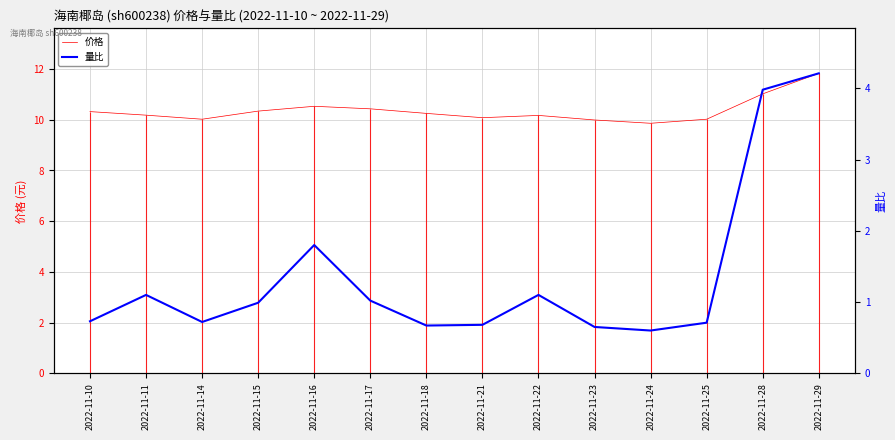

Count the number of data series in this chart.

2